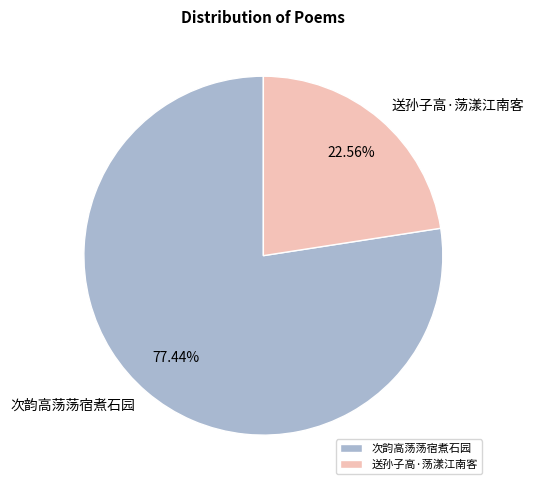

Between 送孙子高·荡漾江南客 and 次韵高荡荡宿煮石园, which is larger?

次韵高荡荡宿煮石园